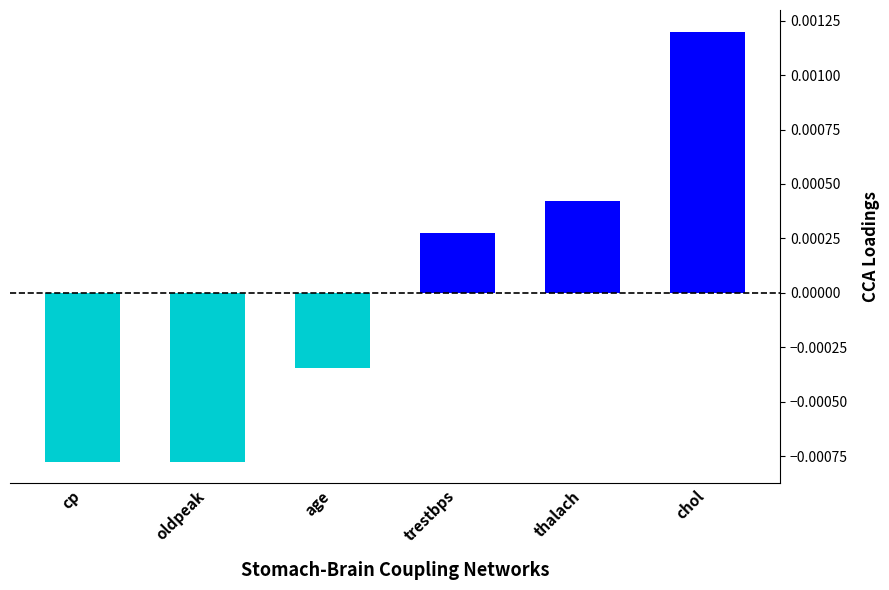

At which label does the data first exceed 0?

trestbps